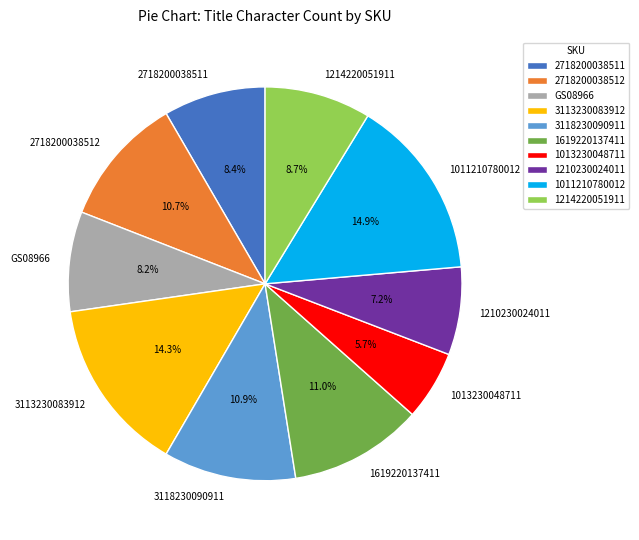

What is the smallest slice in the pie chart?

1013230048711